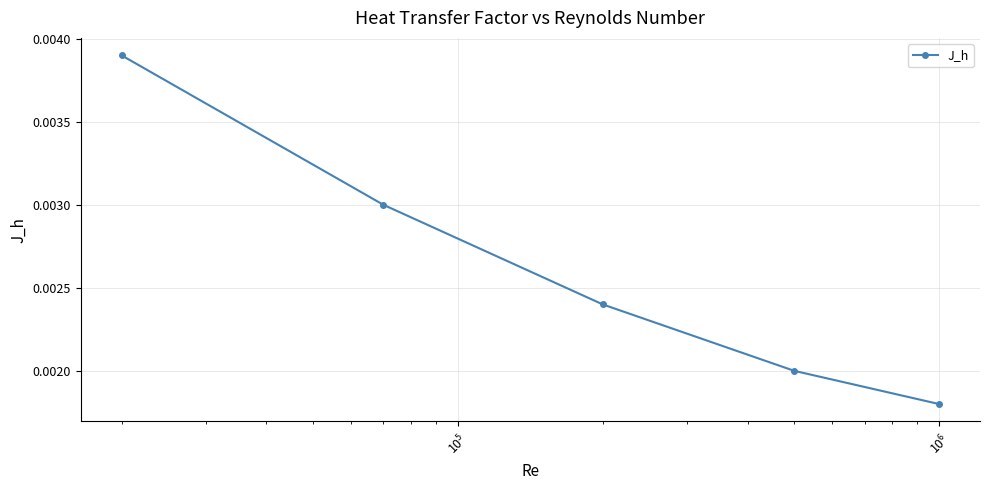

How many lines are shown in the chart?

1